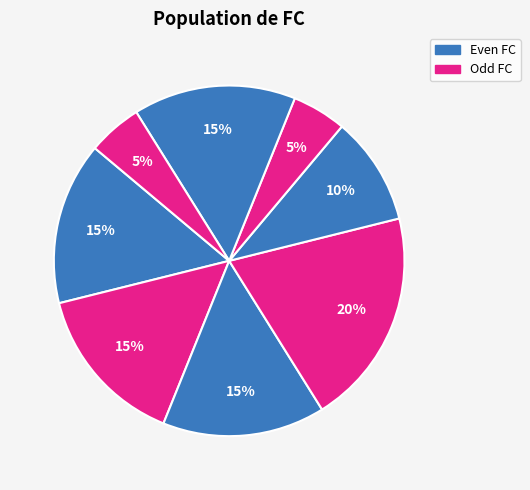

Rank the categories by value from lowest to highest.

2, 7, 1, 4, 5, 0, 3, 6